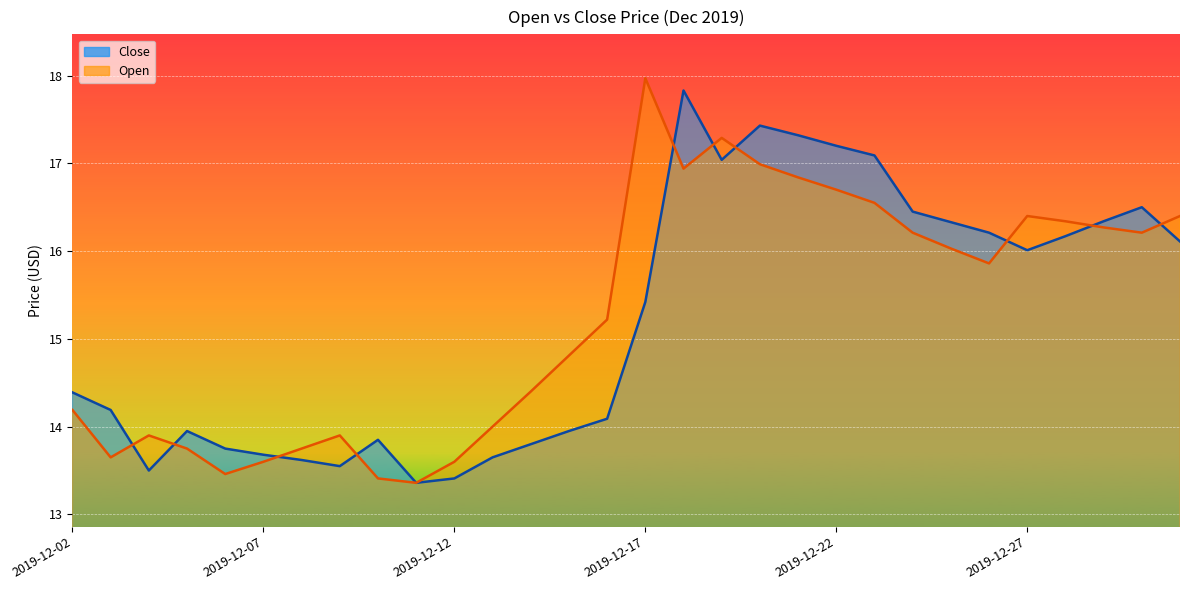

How many series are shown in this chart?

2